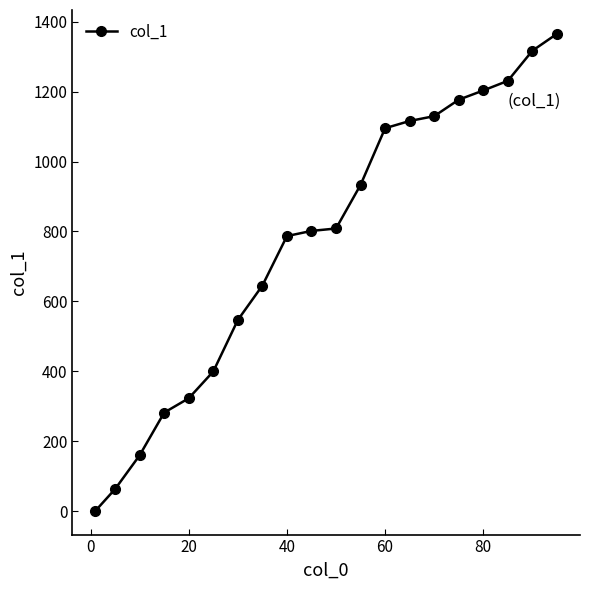

True or false: the data has more than 2 interior local peaks.

False